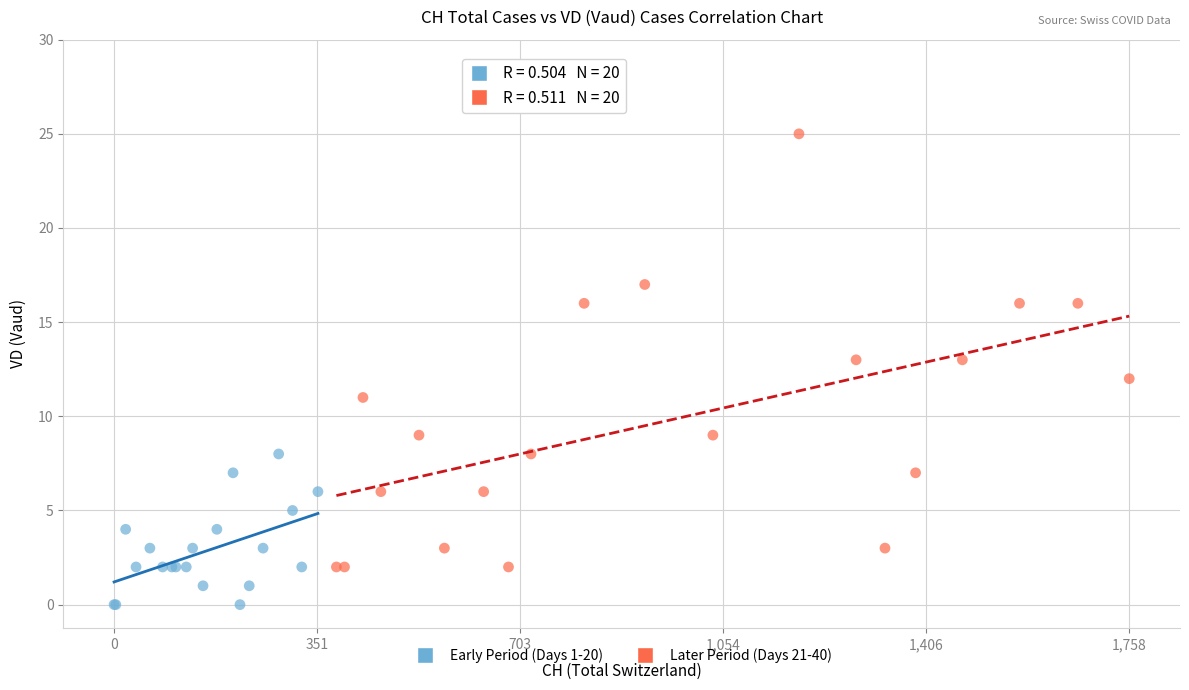

What are all the series names shown in the legend?

Early Period (Days 1-20), Later Period (Days 21-40)